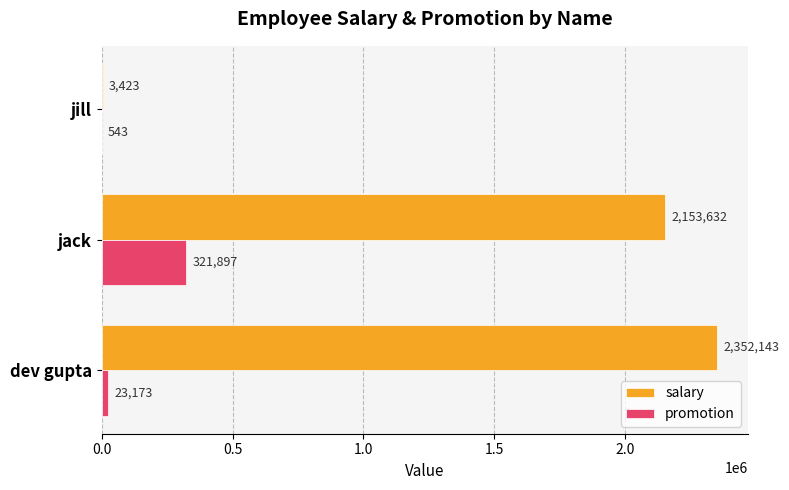

What is the maximum value shown in the chart?

2352143